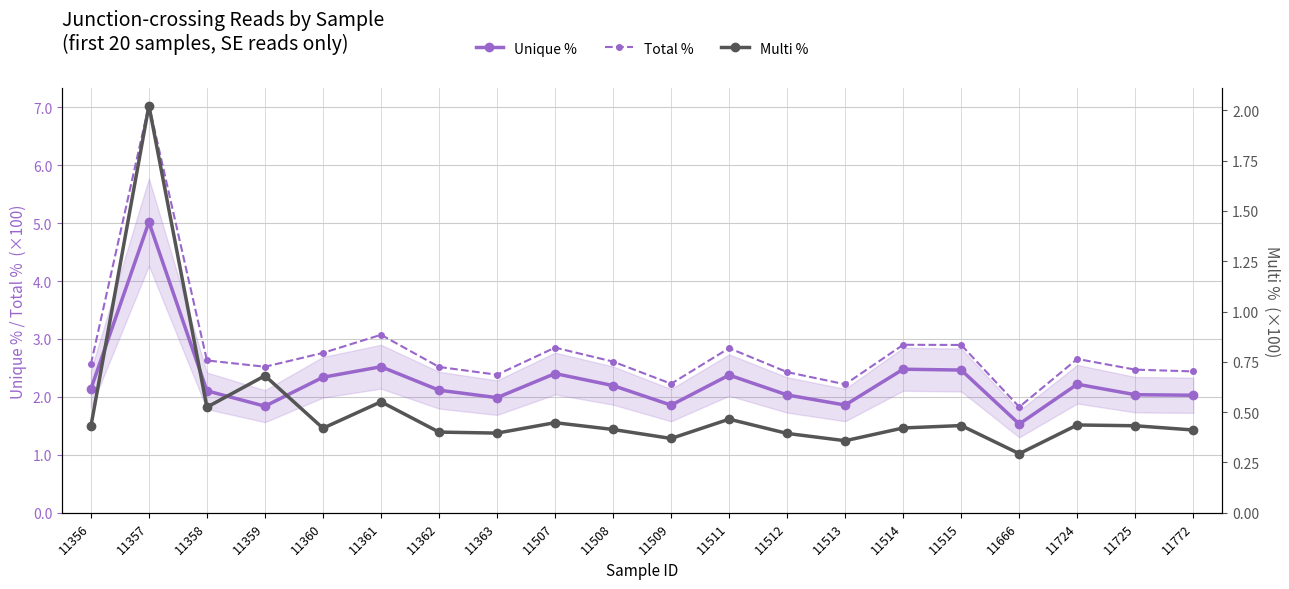

What is the value of the Unique % point at the 15th from the left?

2.5